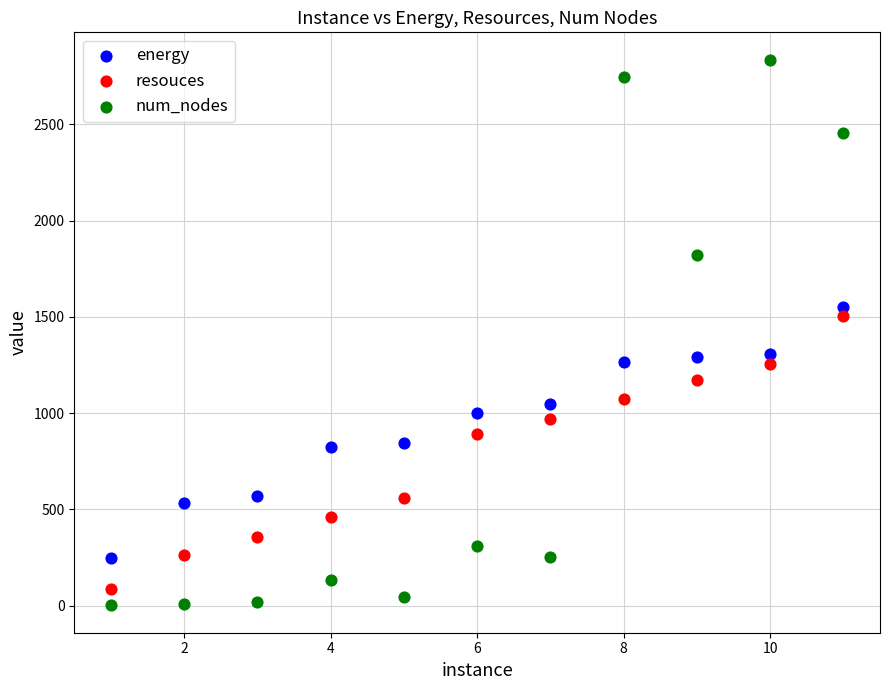

Which series contains the highest Y value?

num_nodes